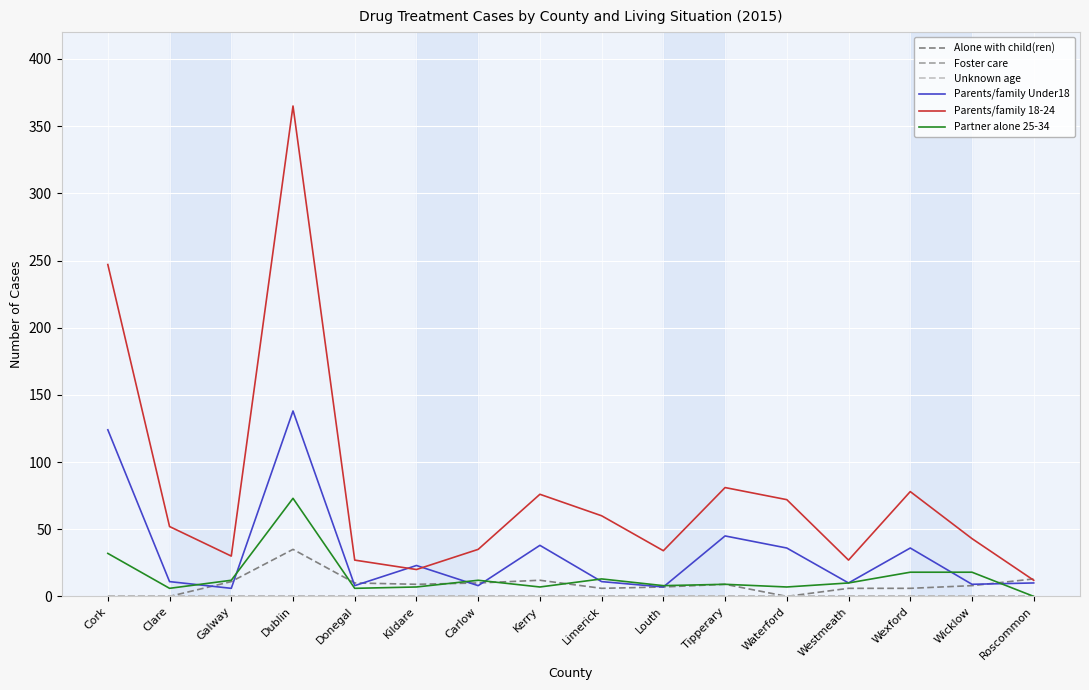

Is this an area chart (filled region under the line)?

No